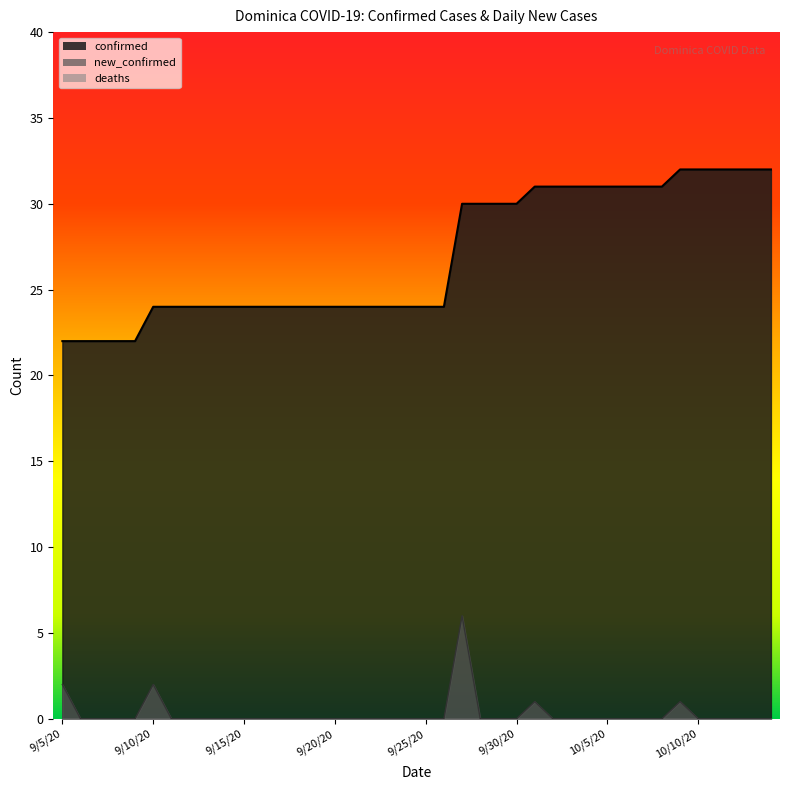

True or false: confirmed and new_confirmed intersect in this chart.

False